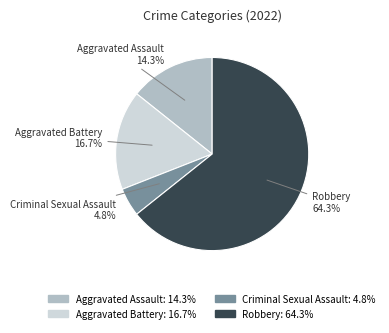

Which has a higher value, Aggravated Assault or Aggravated Battery?

Aggravated Battery